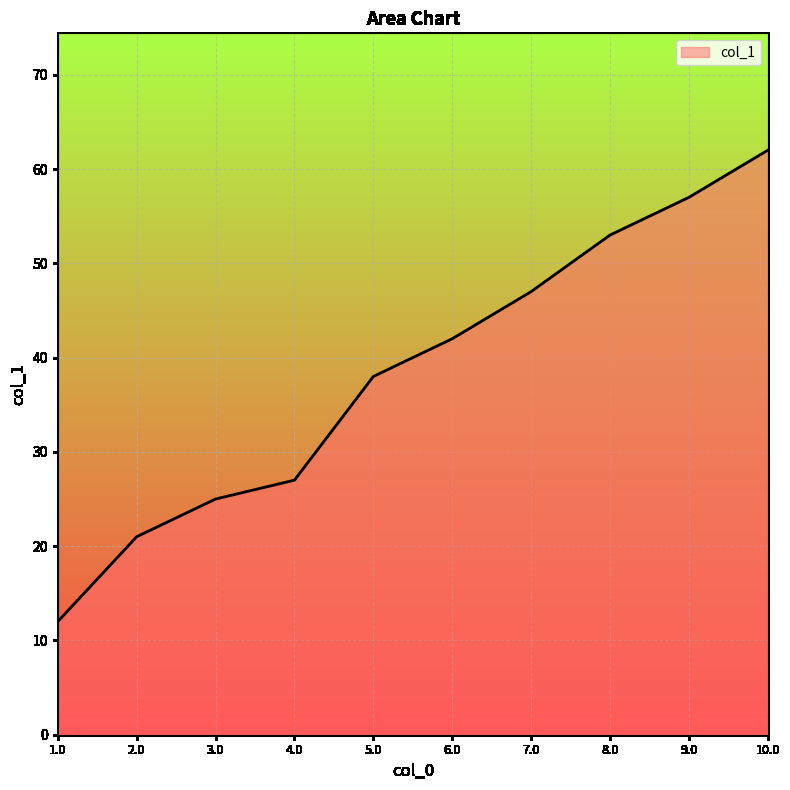

What is the average value?

38